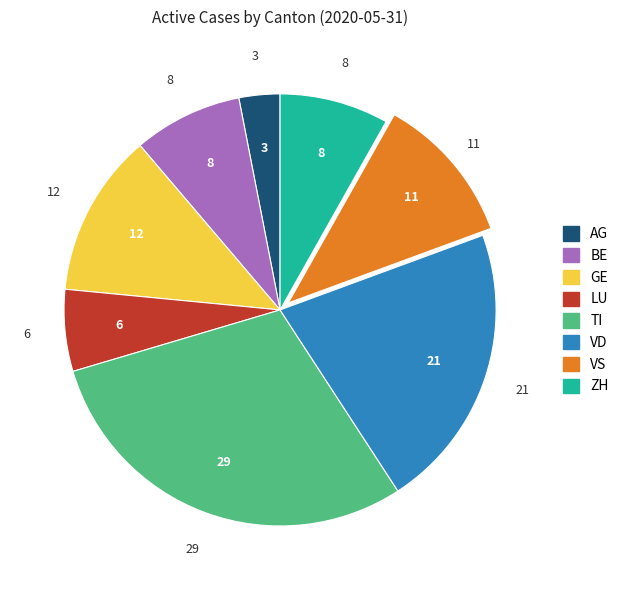

Do AG and ZH together represent more than half of the pie?

No